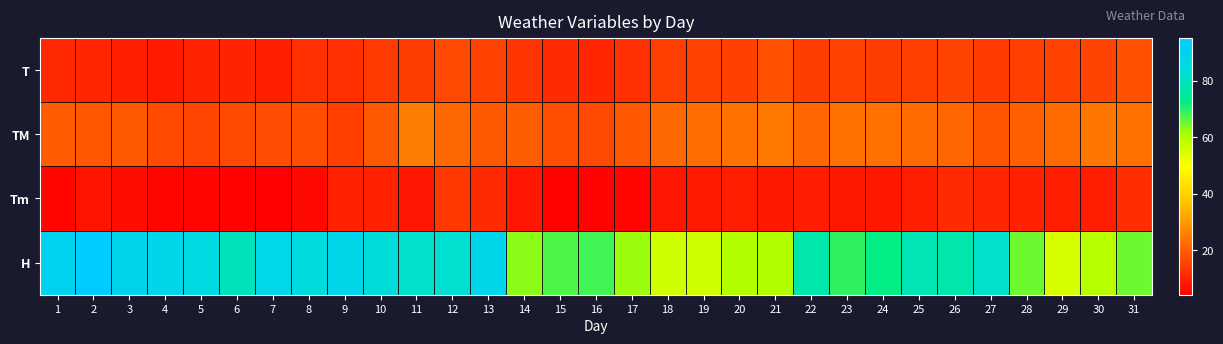

At how many categories does at least one series exceed 57?

28